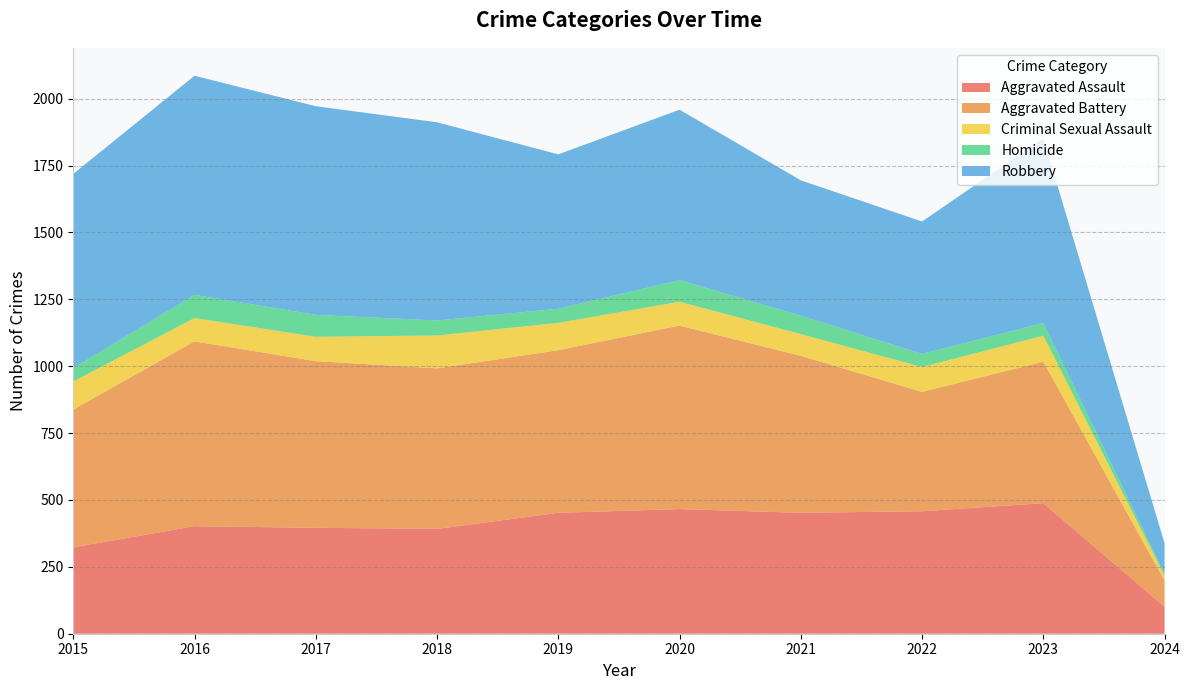

Reading left to right, what are all the values shown in this chart?

Aggravated Assault: 323	402	396	392	452	466	452	458	488	101
Aggravated Battery: 515	691	623	600	608	686	587	446	529	98
Criminal Sexual Assault: 105	87	91	123	102	89	81	93	97	18
Homicide: 50	87	82	56	53	81	69	49	48	7
Robbery: 726	819	780	741	577	637	506	495	690	114